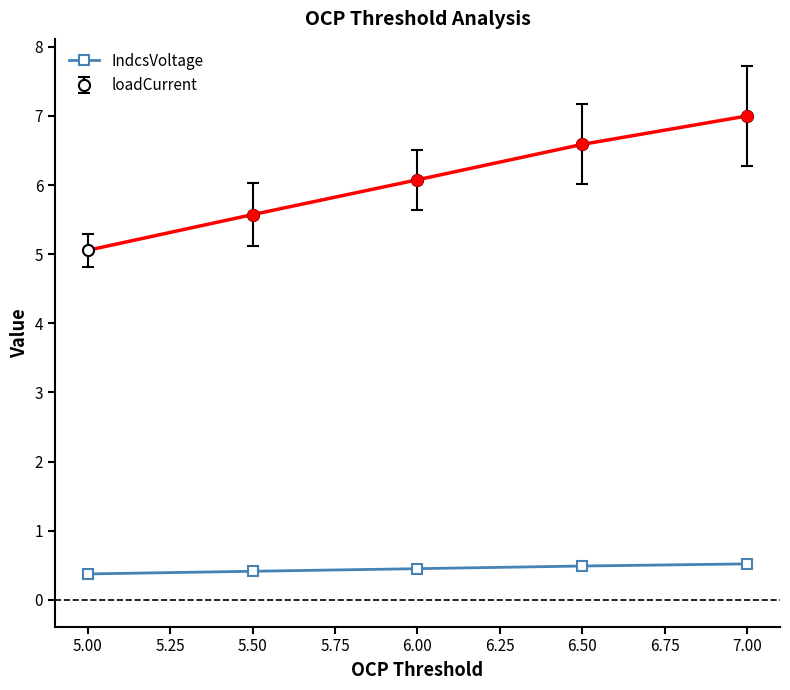

True or false: loadCurrent has more than 2 points higher than both neighbors.

False